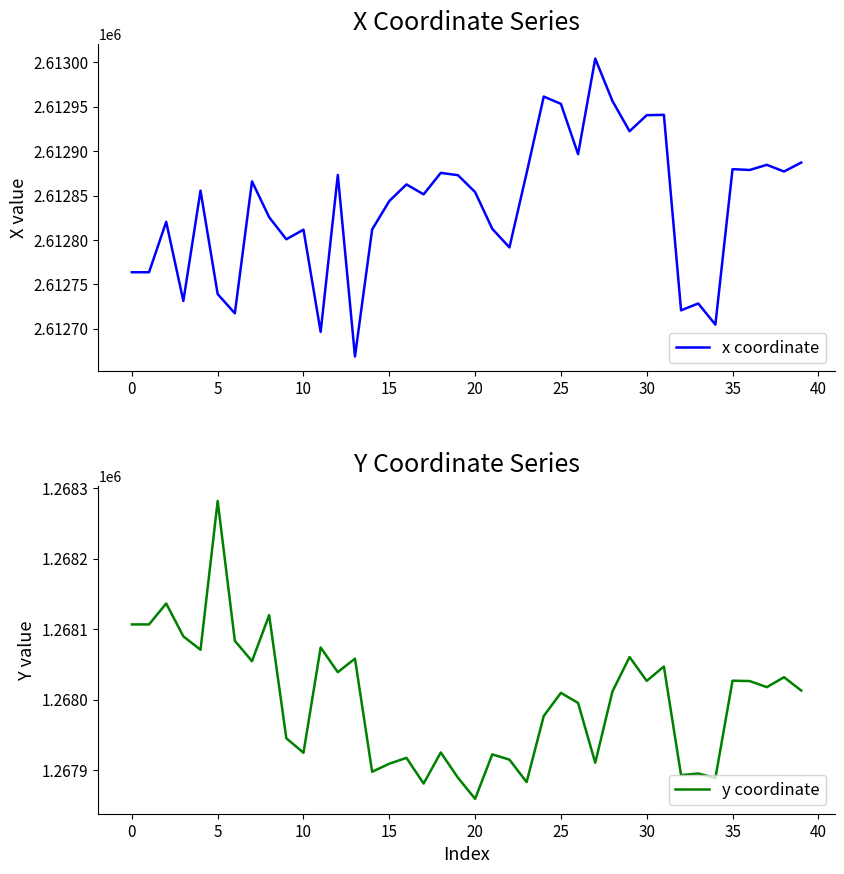

Is it true that y coordinate equals 1268009.8 at 25?

True